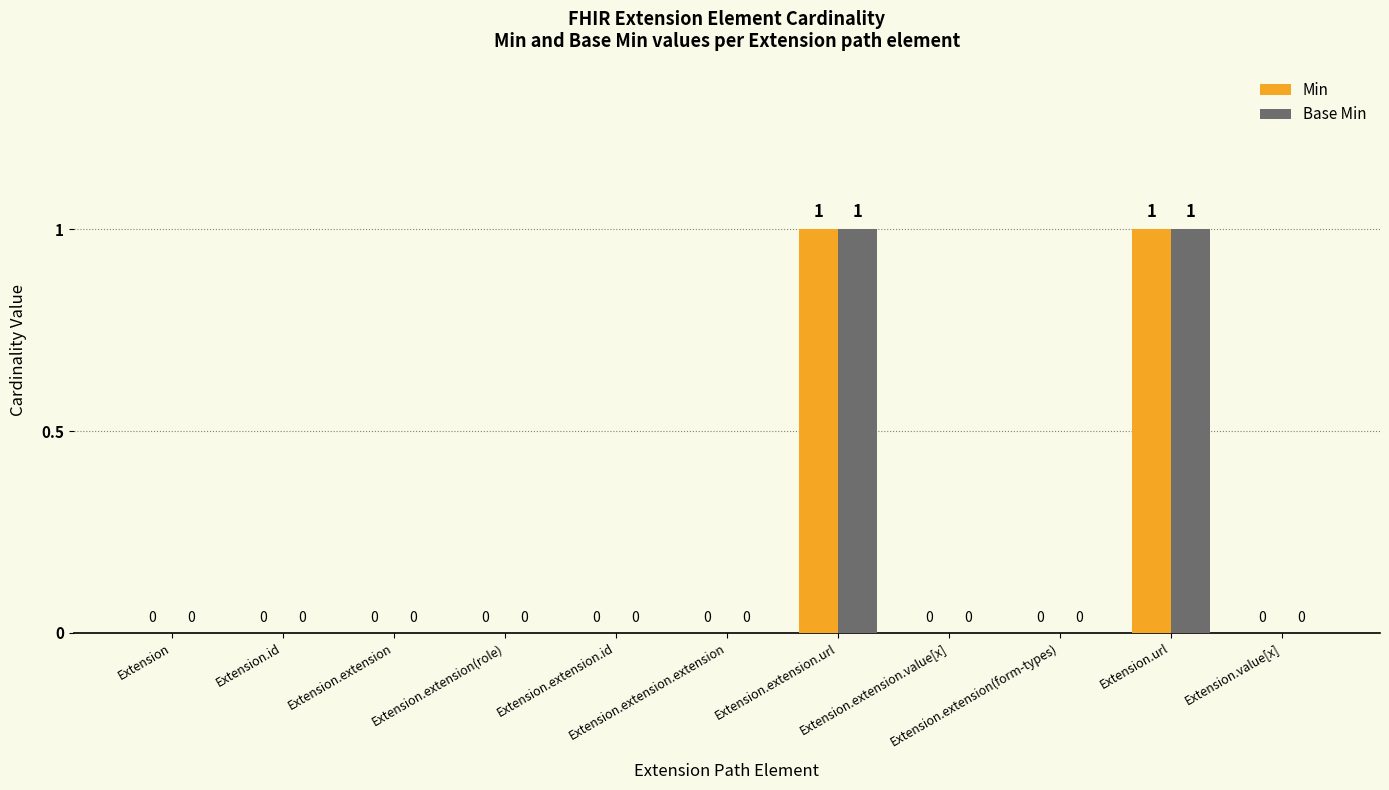

Are the bars horizontal?

No